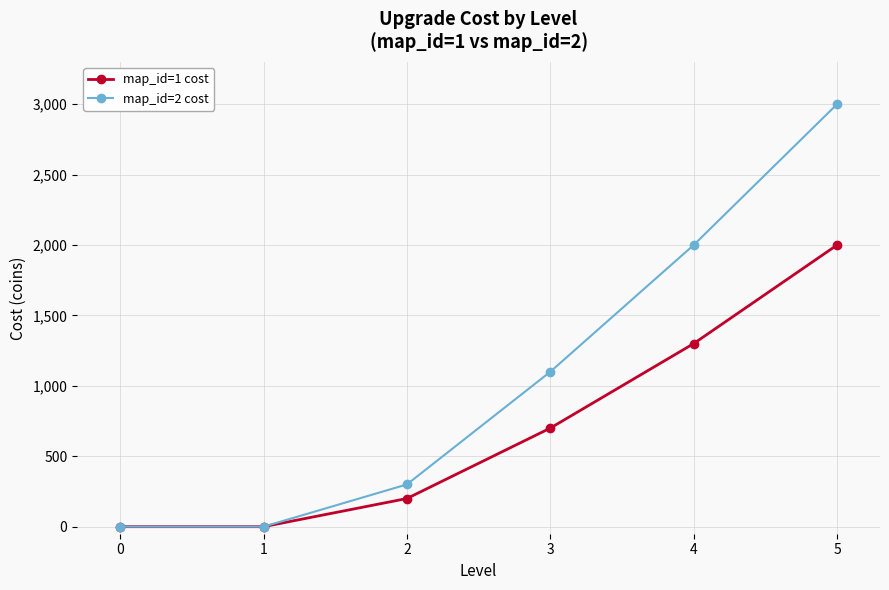

List the series in order of their overall mean, highest first.

map_id=2 cost, map_id=1 cost